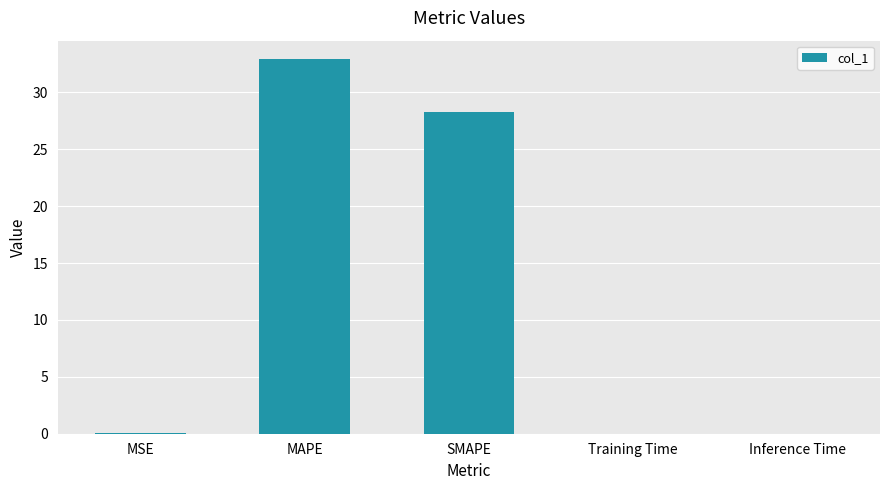

True or false: the data shows 45.8 at MAPE.

False